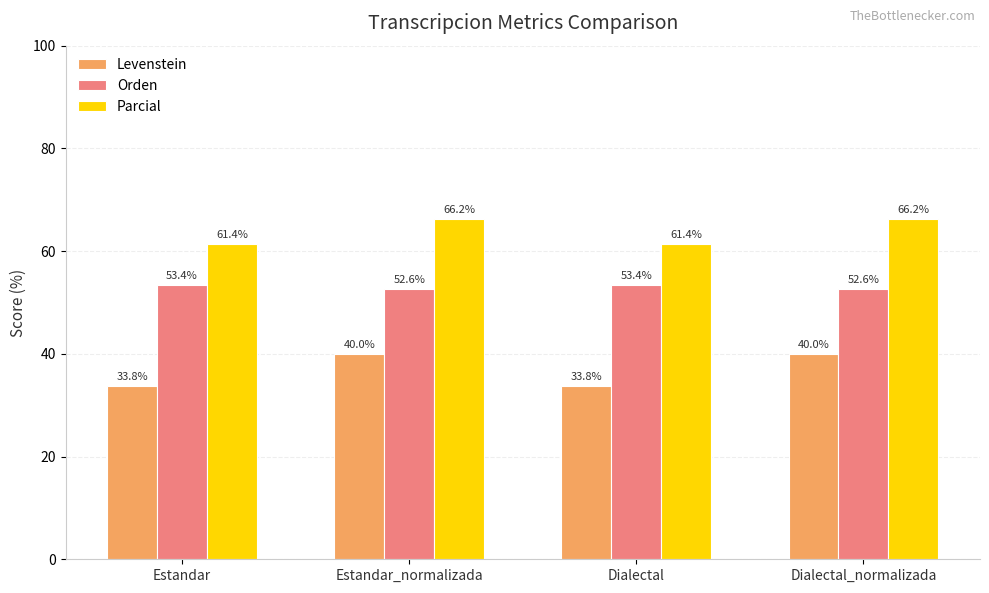

How many values in the Levenstein series are below 40?

2